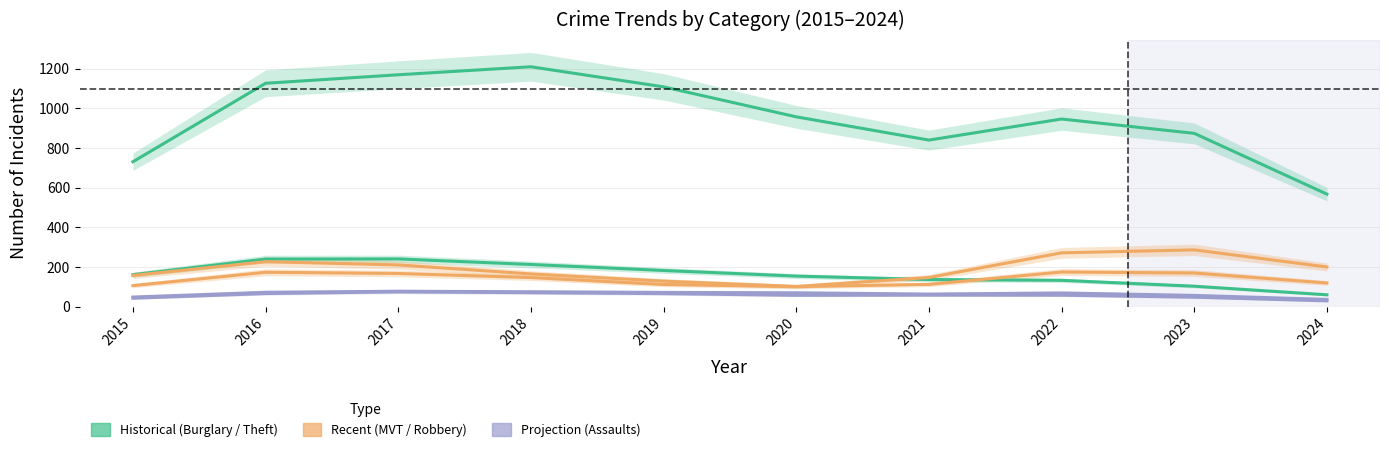

List the series in order of their peak value, lowest first.

Aggravated Battery, Aggravated Assault, Robbery, Burglary, Motor Vehicle Theft, Theft